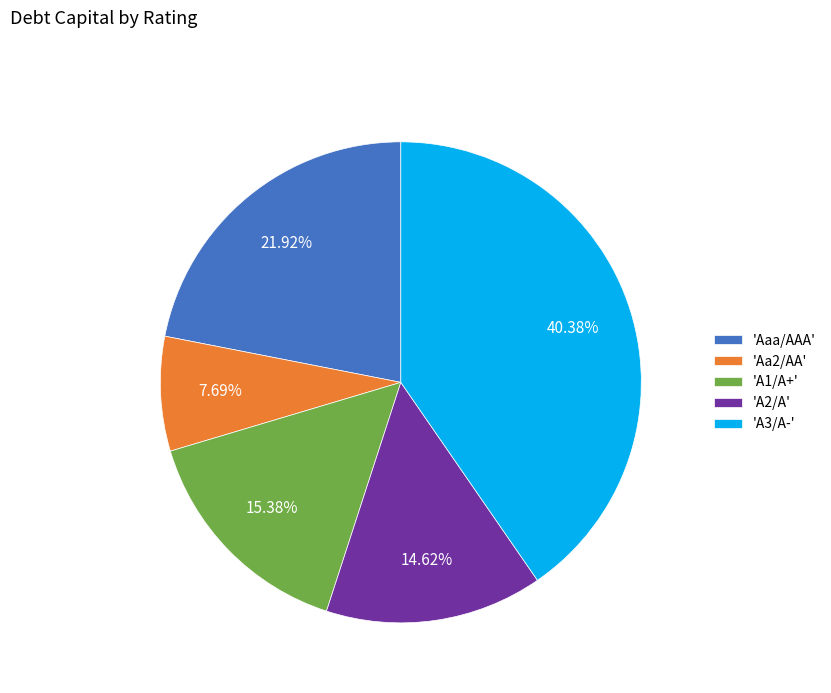

Rank the categories by value from lowest to highest.

'Aa2/AA', 'A2/A', 'A1/A+', 'Aaa/AAA', 'A3/A-'